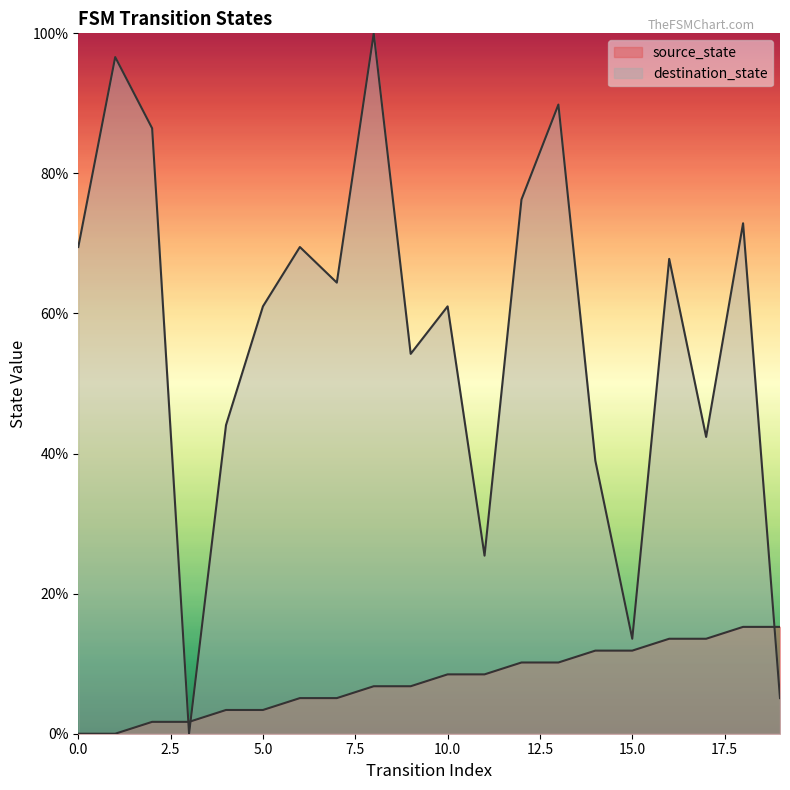

Count the number of categories in the chart.

20